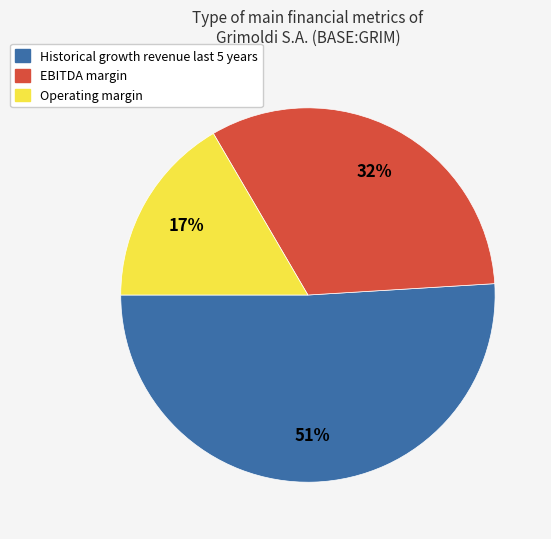

To the nearest percent, what is the average slice percentage?

33%